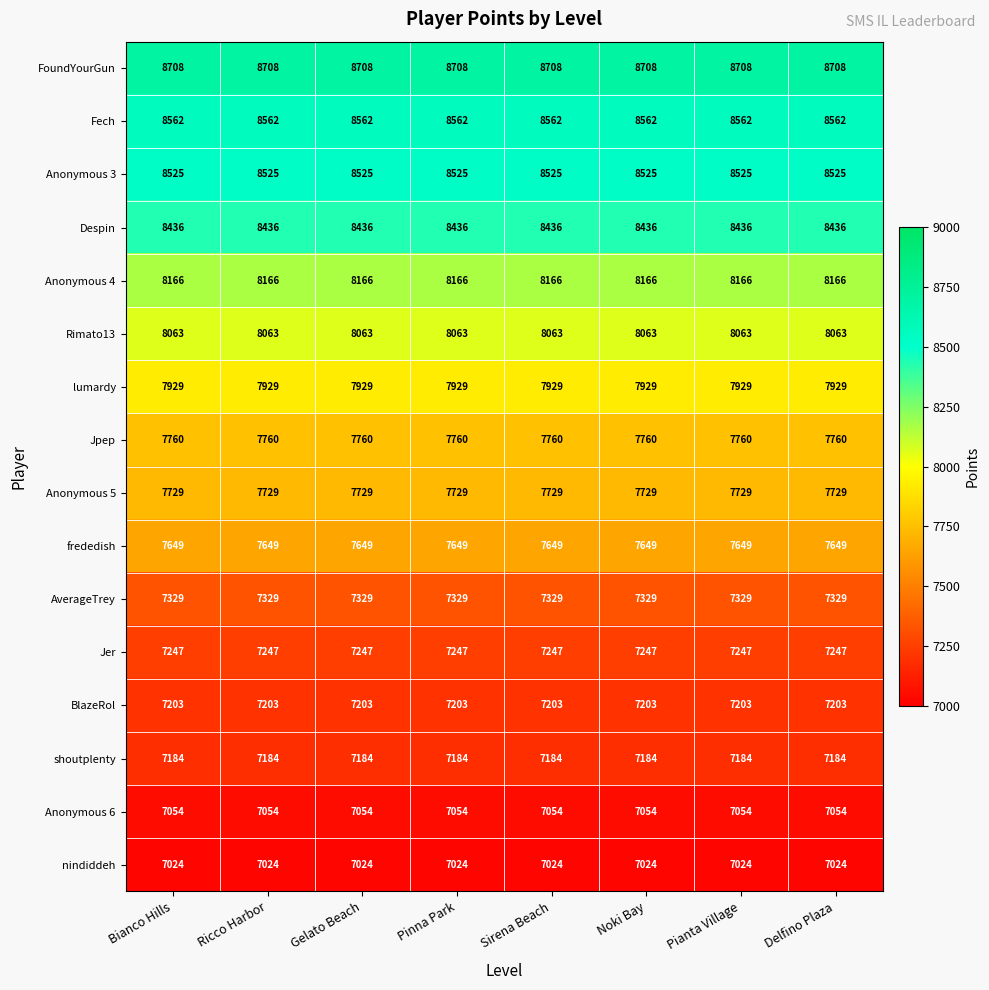

What is the approximate value of Jpep at Bianco Hills?

7760